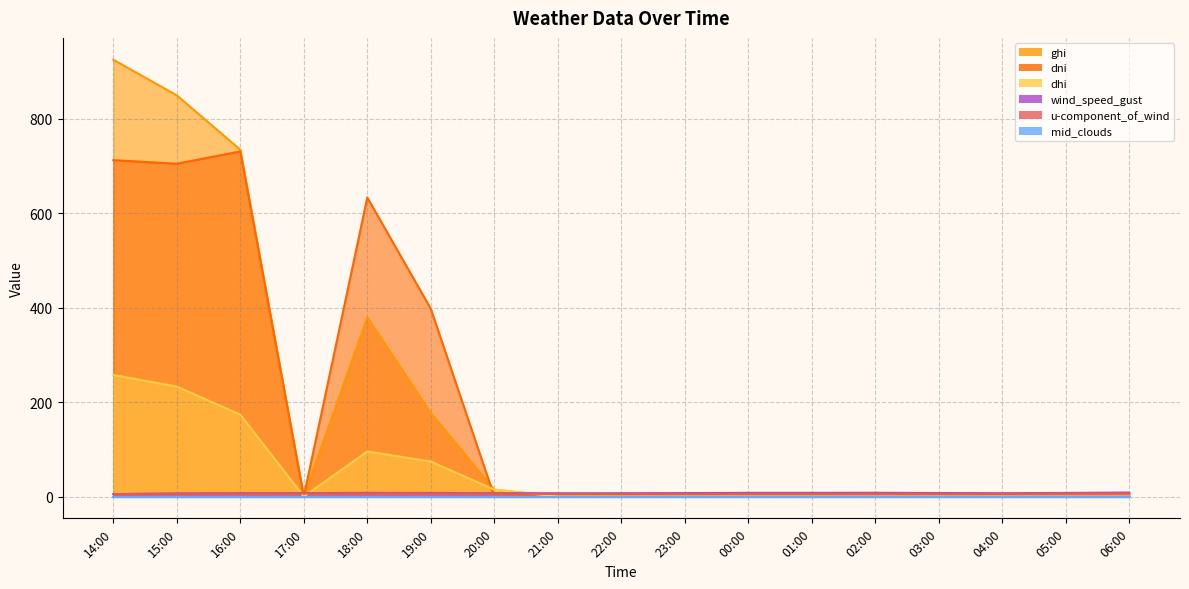

What is the difference between the highest and lowest values at 15:00?

843.6